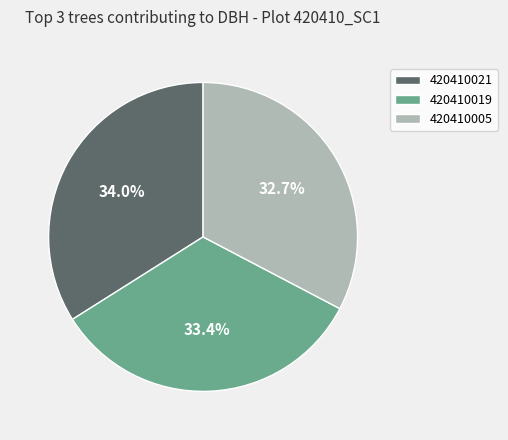

What is the smallest slice in the pie chart?

420410005